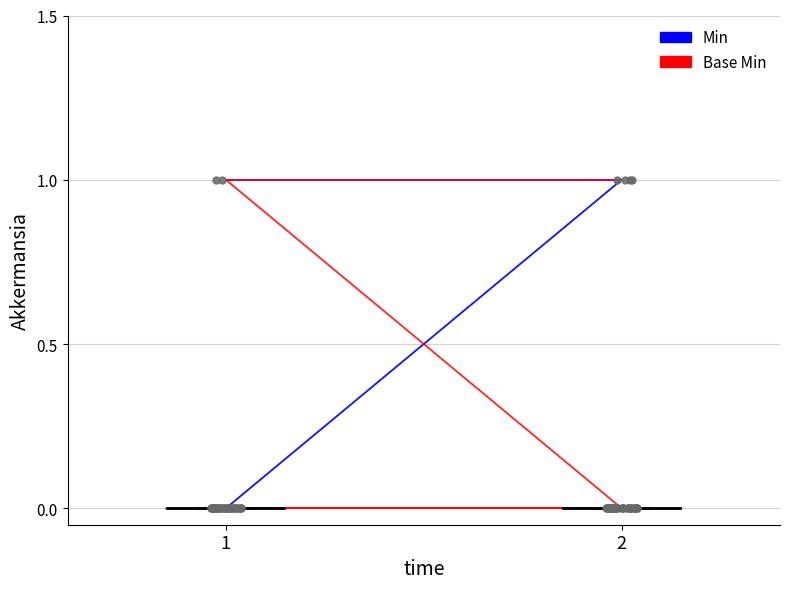

Which series reaches the maximum Y coordinate?

Min